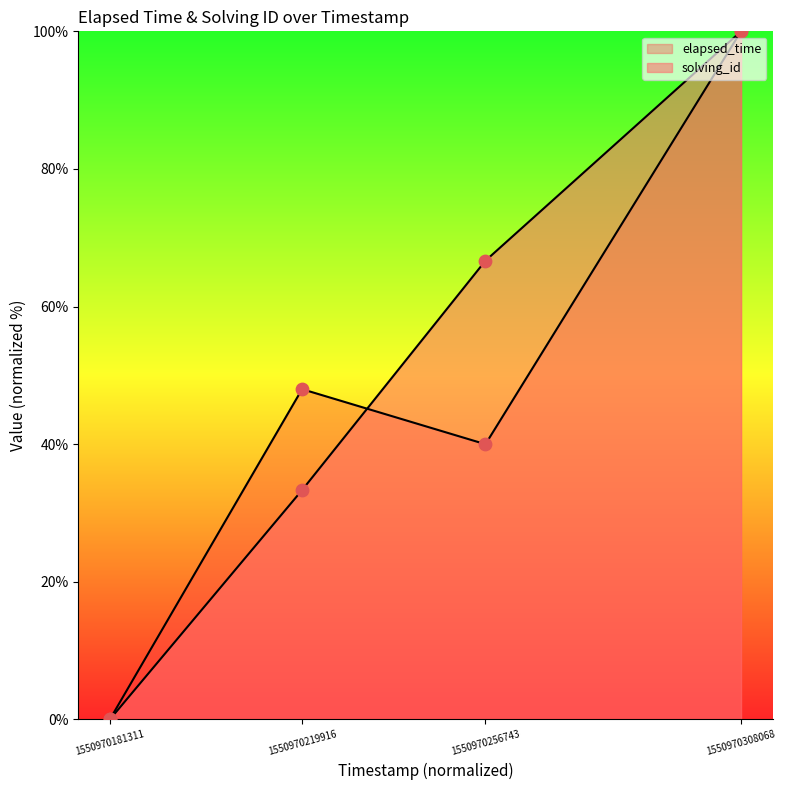

Which series reaches the minimum Y coordinate?

solving_id